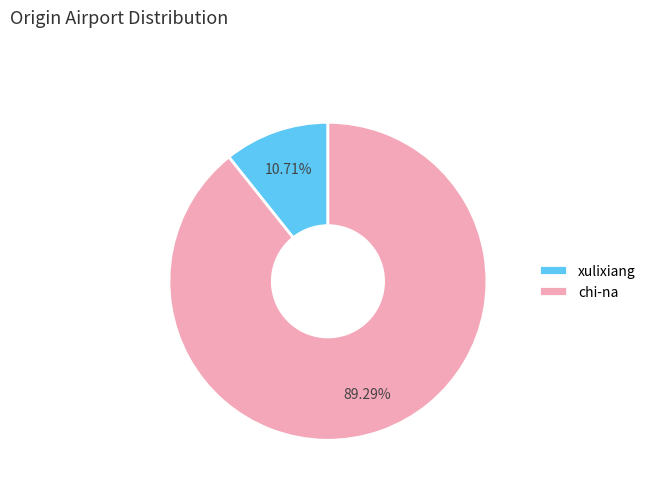

To the nearest percent, what portion does xulixiang represent?

11%